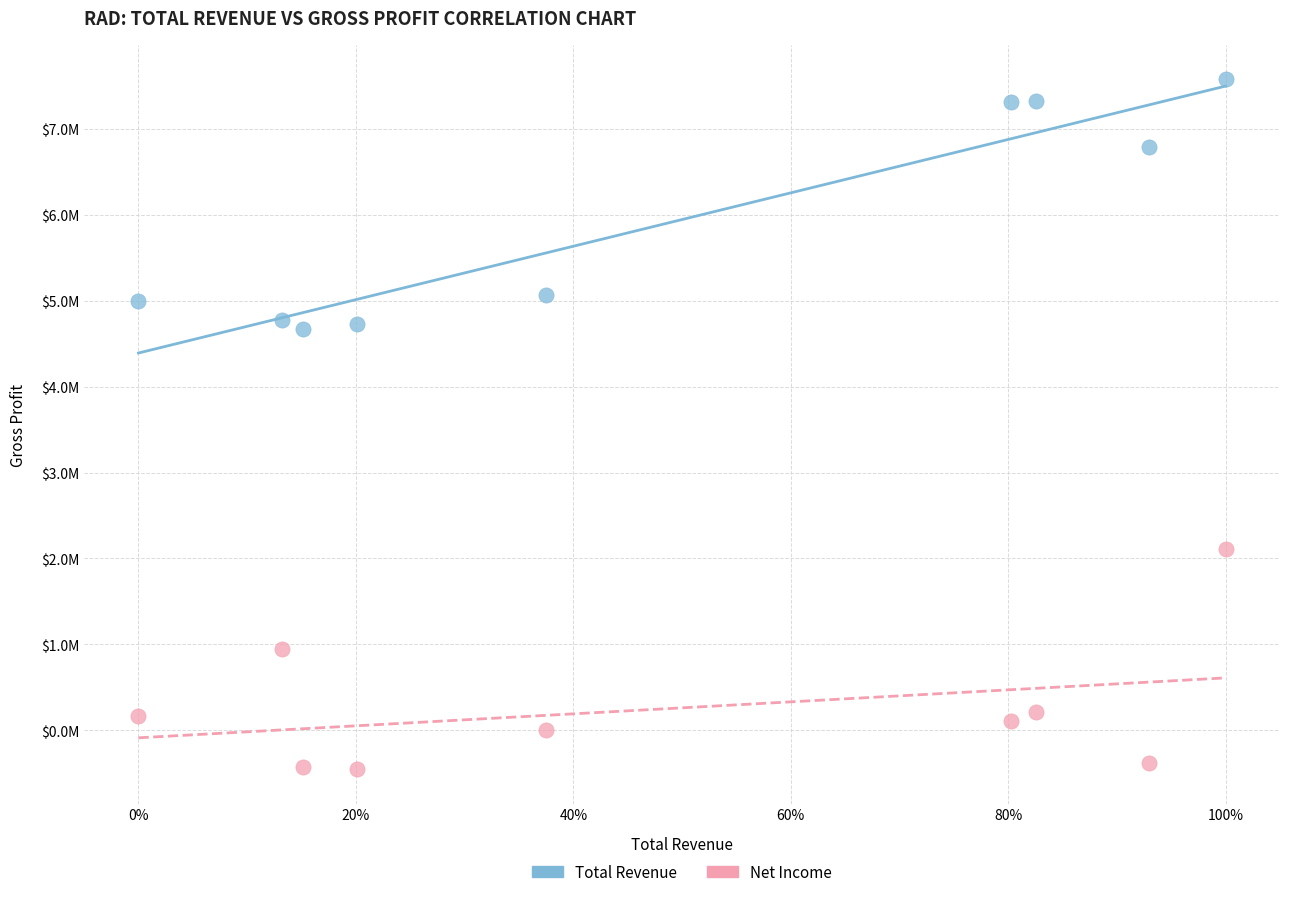

Which series contains the highest Y value?

Total Revenue